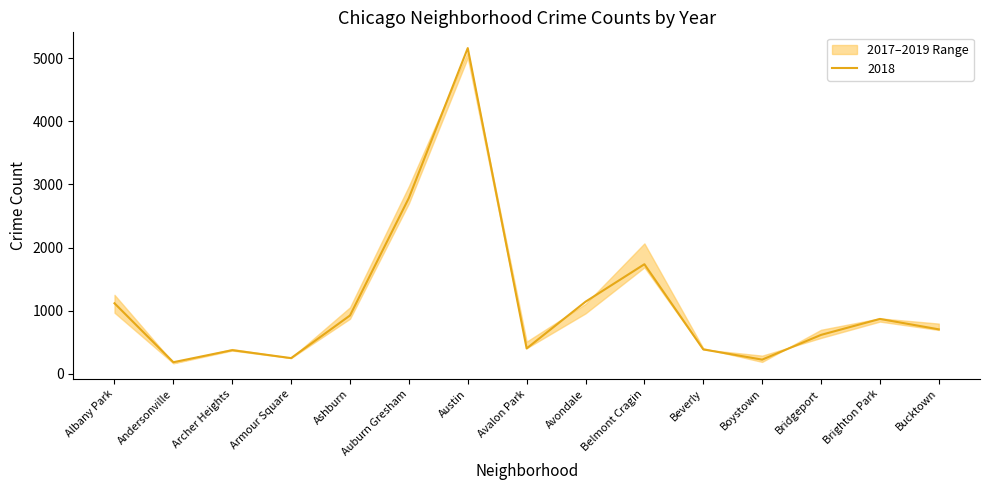

What is the lowest value of the 2018 series?

183